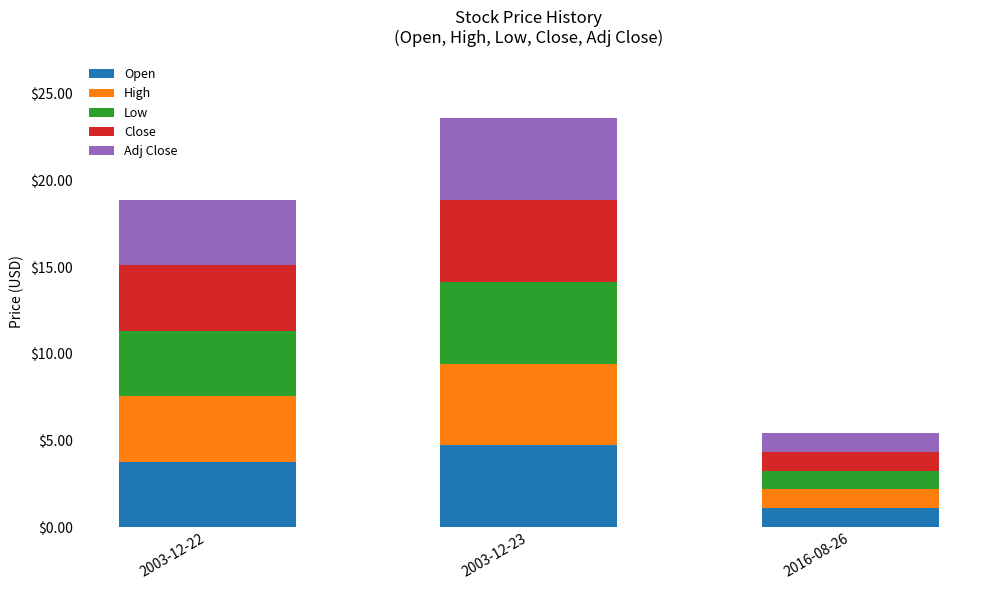

The Open series shows 3.8 at 2003-12-22. True or false?

True